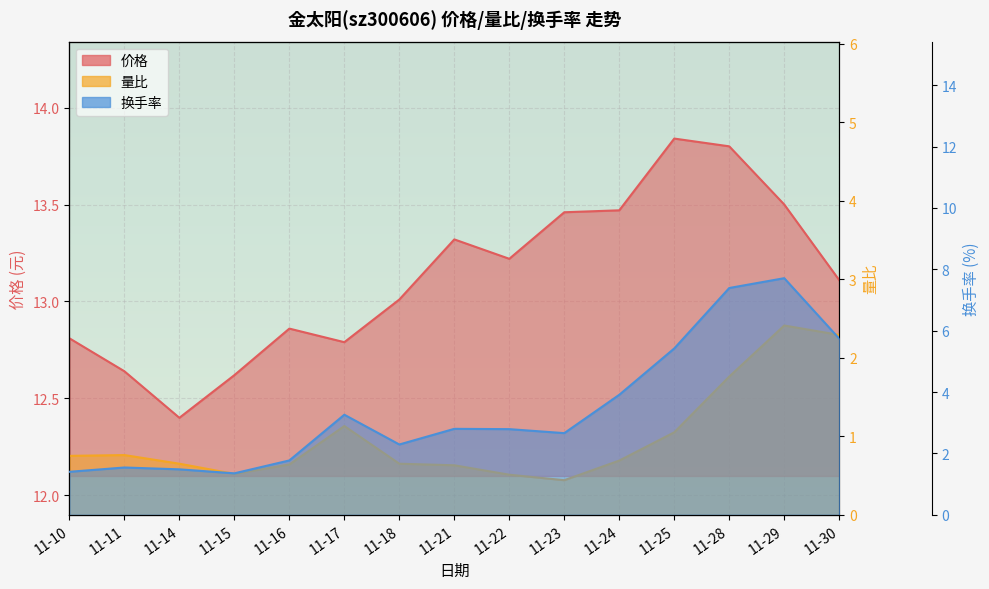

What value does the 量比 series have at 11-18?

0.7